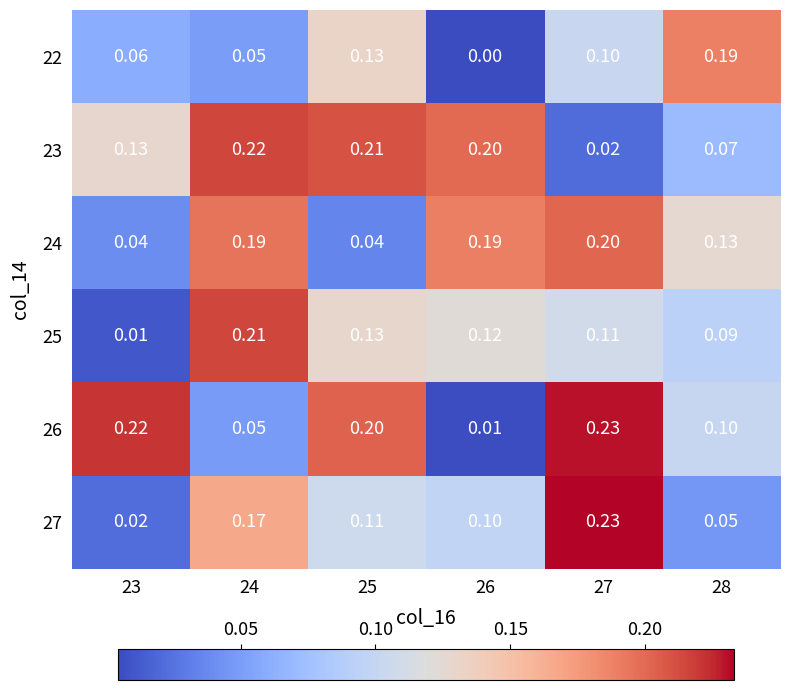

Is the value of 27 at 27 greater than the value of 23 at 25?

Yes